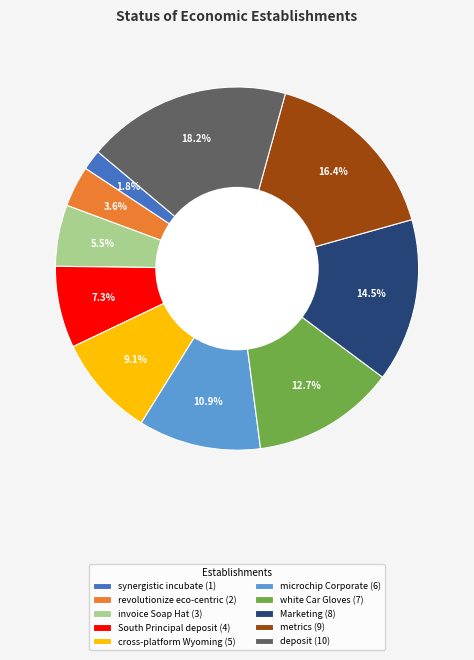

Between metrics and white Car Gloves, which is larger?

metrics